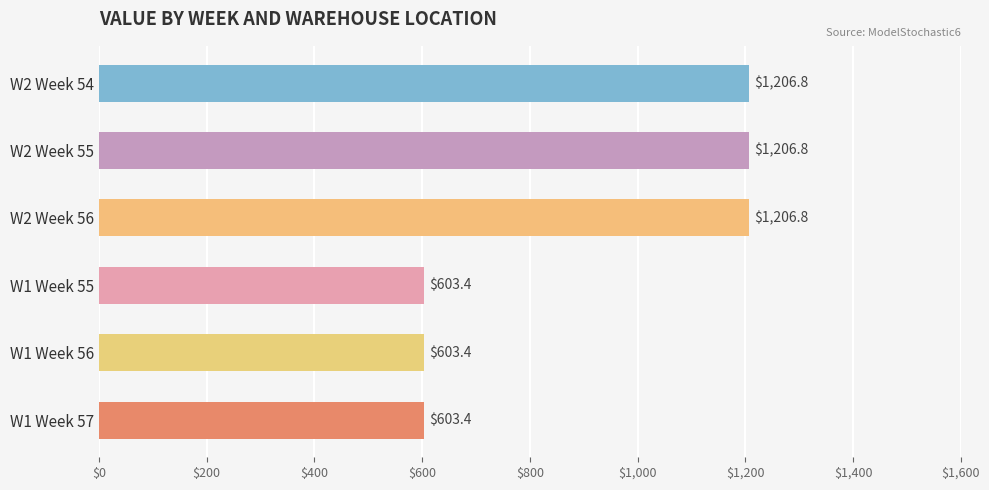

What value does the data have at W1 Week 55?

603.4